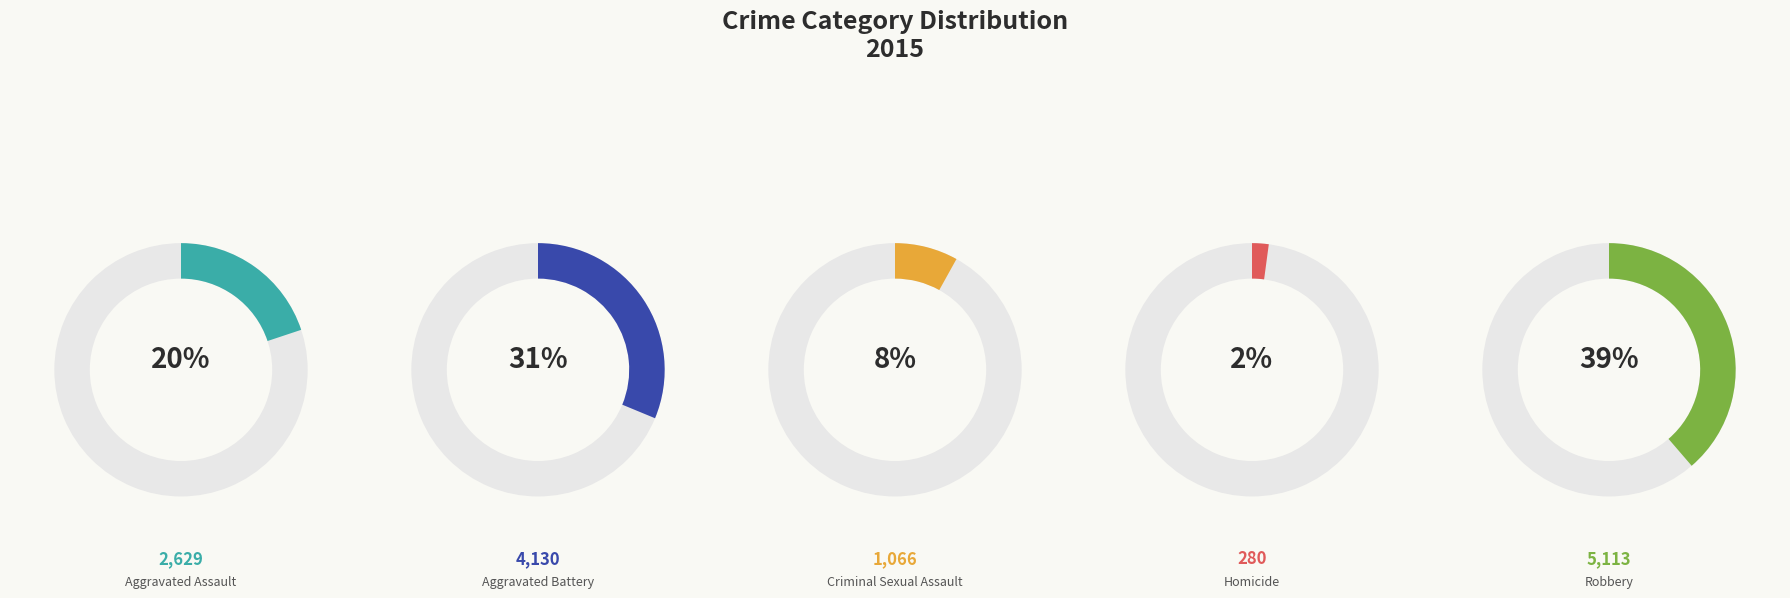

To the nearest percent, what is the combined percentage of Criminal Sexual Assault and Homicide?

10%